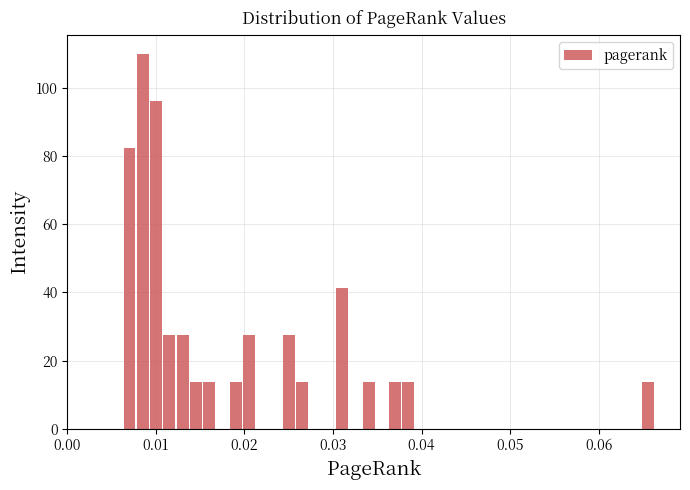

Read against the x-axis, roughly where is the centre of the tallest bar?

0.009